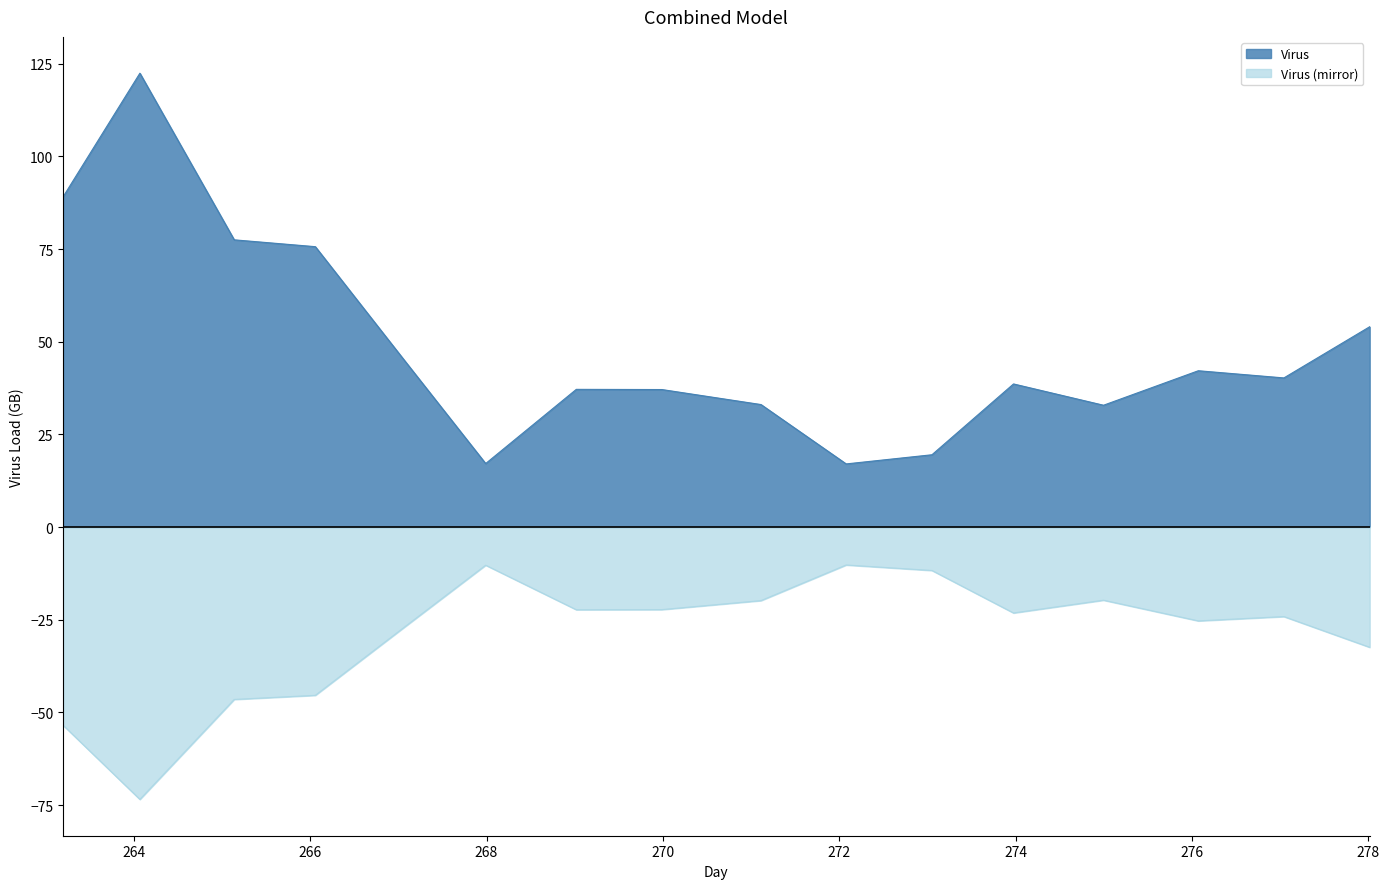

Approximately how many times larger is the value at 274.998 compared to 273.977?

0.9